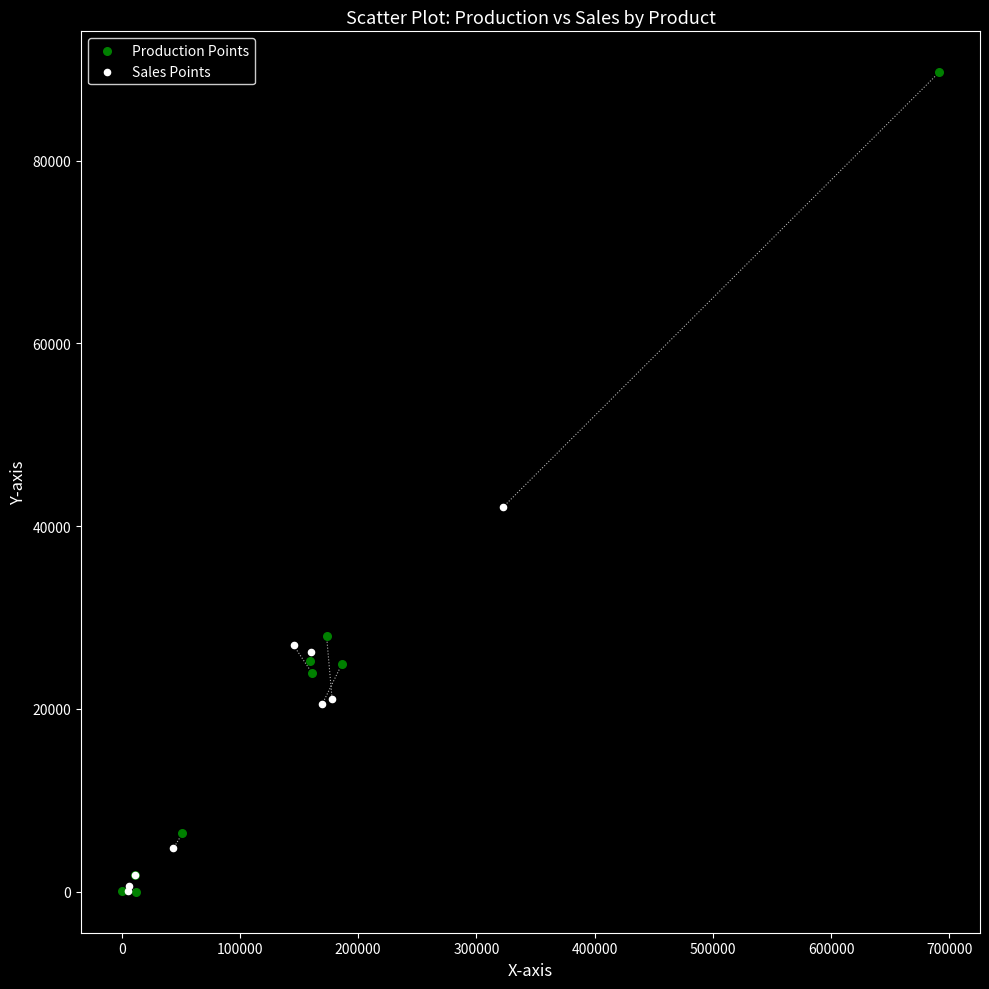

Which series reaches the maximum Y coordinate?

Production Points